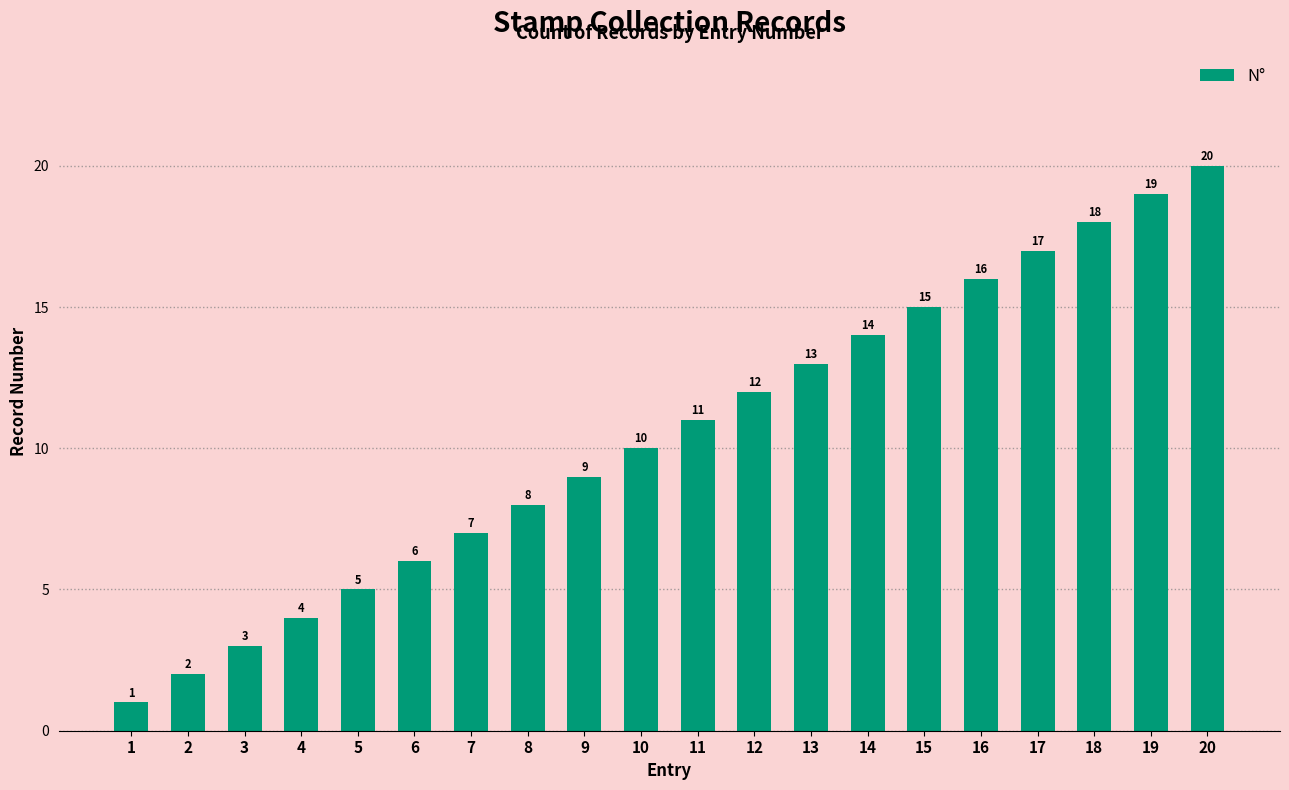

Reading left to right, what are all the values shown in this chart?

1	2	3	4	5	6	7	8	9	10	11	12	13	14	15	16	17	18	19	20